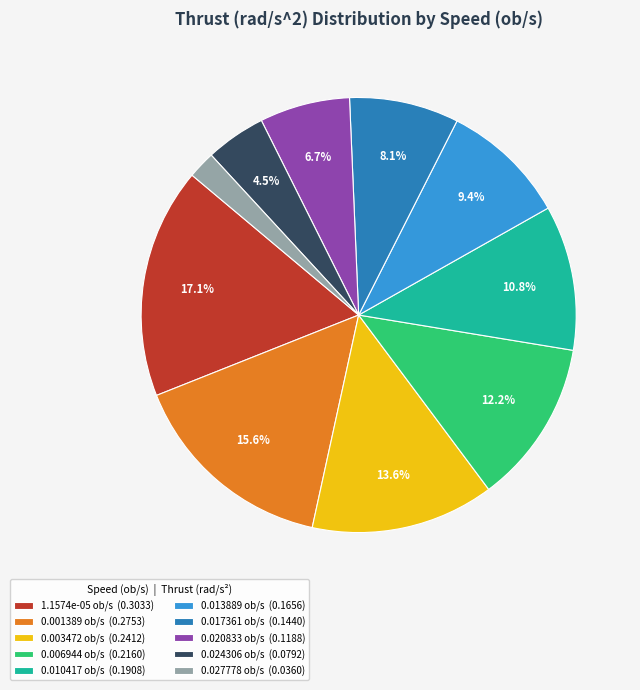

Does any single category account for the majority?

No